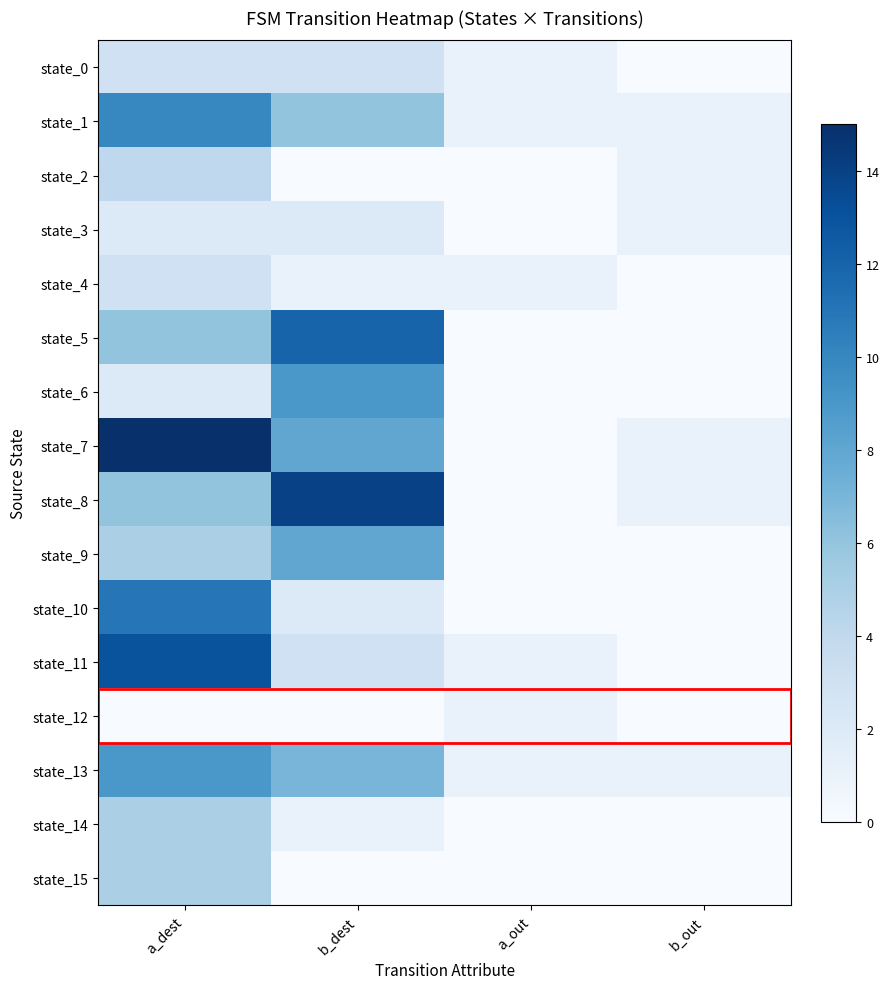

Reading left to right, list all the values displayed in this chart.

state_0: a_dest=3	b_dest=3	a_out=1	b_out=0
state_1: a_dest=10	b_dest=6	a_out=1	b_out=1
state_2: a_dest=4	b_dest=0	a_out=0	b_out=1
state_3: a_dest=2	b_dest=2	a_out=0	b_out=1
state_4: a_dest=3	b_dest=1	a_out=1	b_out=0
state_5: a_dest=6	b_dest=12	a_out=0	b_out=0
state_6: a_dest=2	b_dest=9	a_out=0	b_out=0
state_7: a_dest=15	b_dest=8	a_out=0	b_out=1
state_8: a_dest=6	b_dest=14	a_out=0	b_out=1
state_9: a_dest=5	b_dest=8	a_out=0	b_out=0
state_10: a_dest=11	b_dest=2	a_out=0	b_out=0
state_11: a_dest=13	b_dest=3	a_out=1	b_out=0
state_12: a_dest=0	b_dest=0	a_out=1	b_out=0
state_13: a_dest=9	b_dest=7	a_out=1	b_out=1
state_14: a_dest=5	b_dest=1	a_out=0	b_out=0
state_15: a_dest=5	b_dest=0	a_out=0	b_out=0